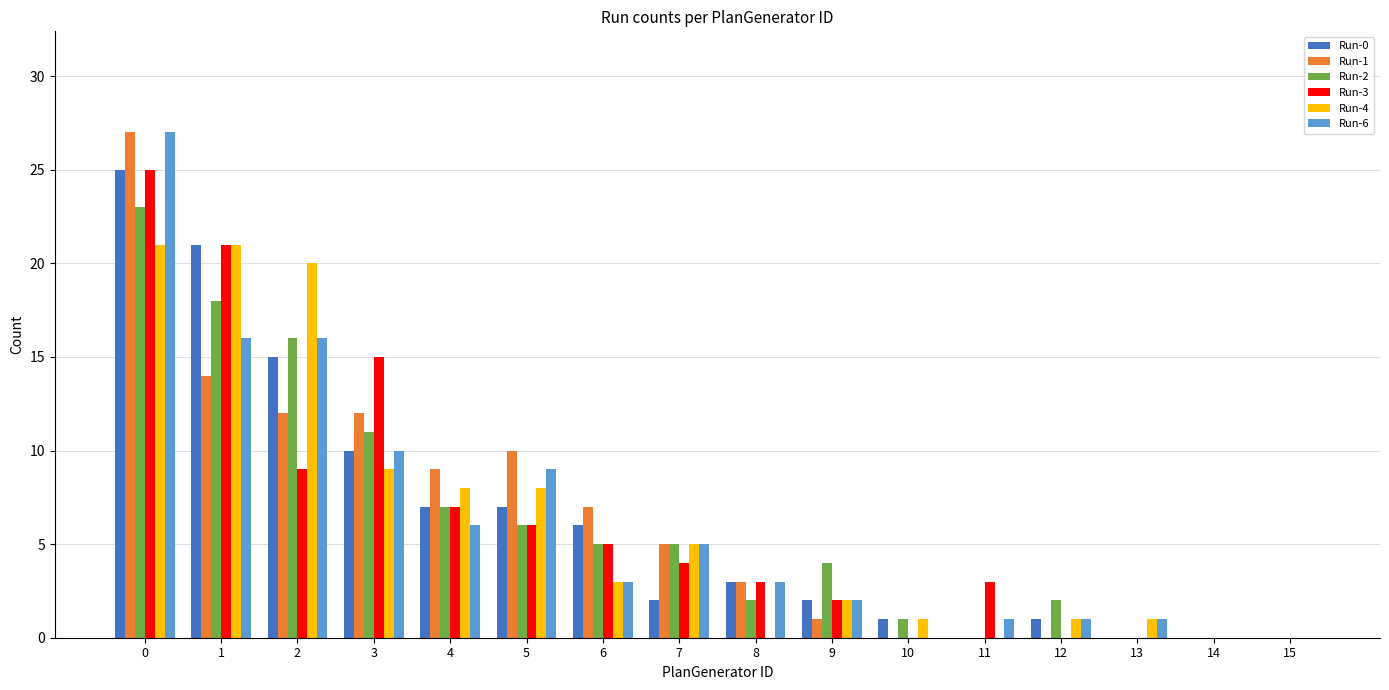

Is the value of Run-1 at 0 greater than the value of Run-2 at 0?

Yes